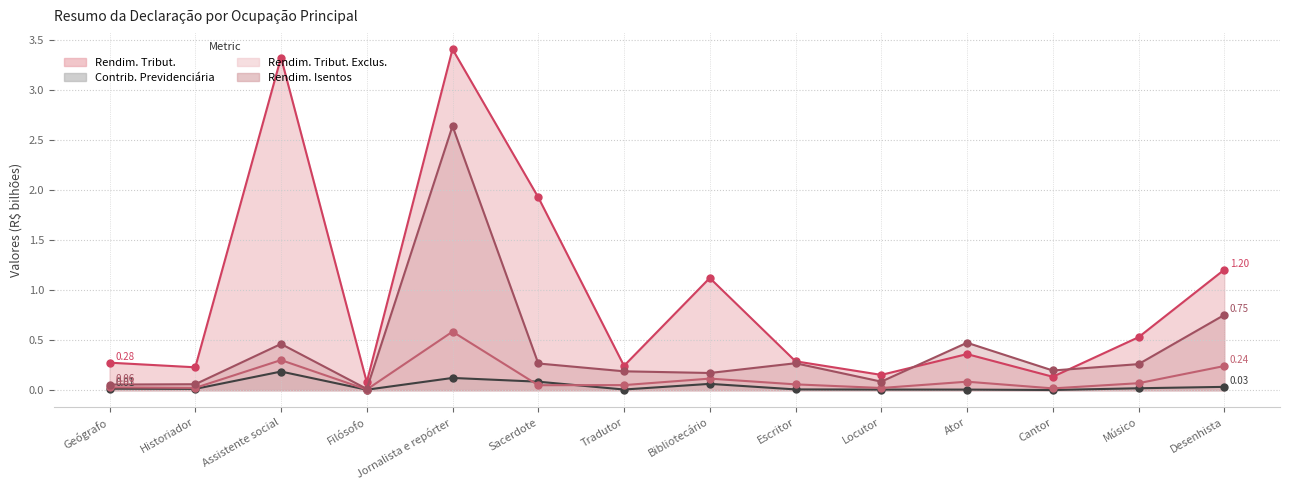

Read the Contrib. Previdenciária value at Bibliotecário.

0.1